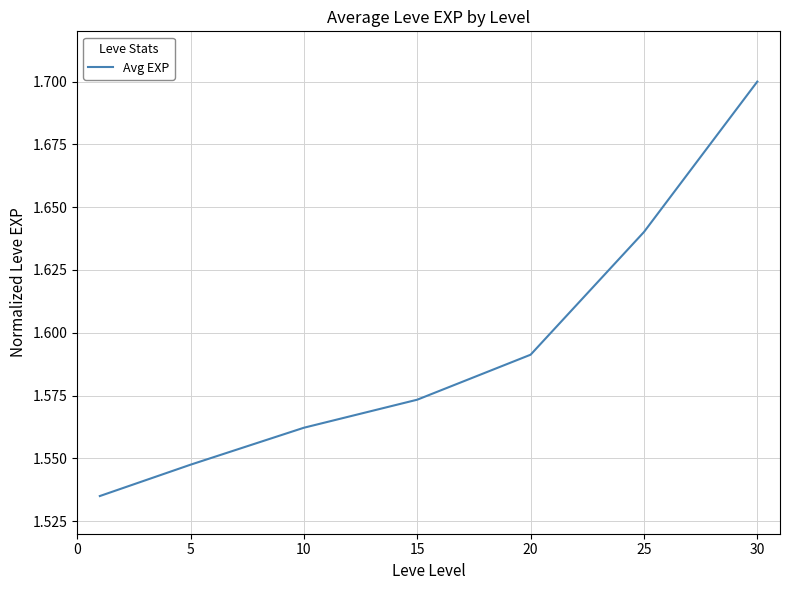

What is the sum of all values?

11.1